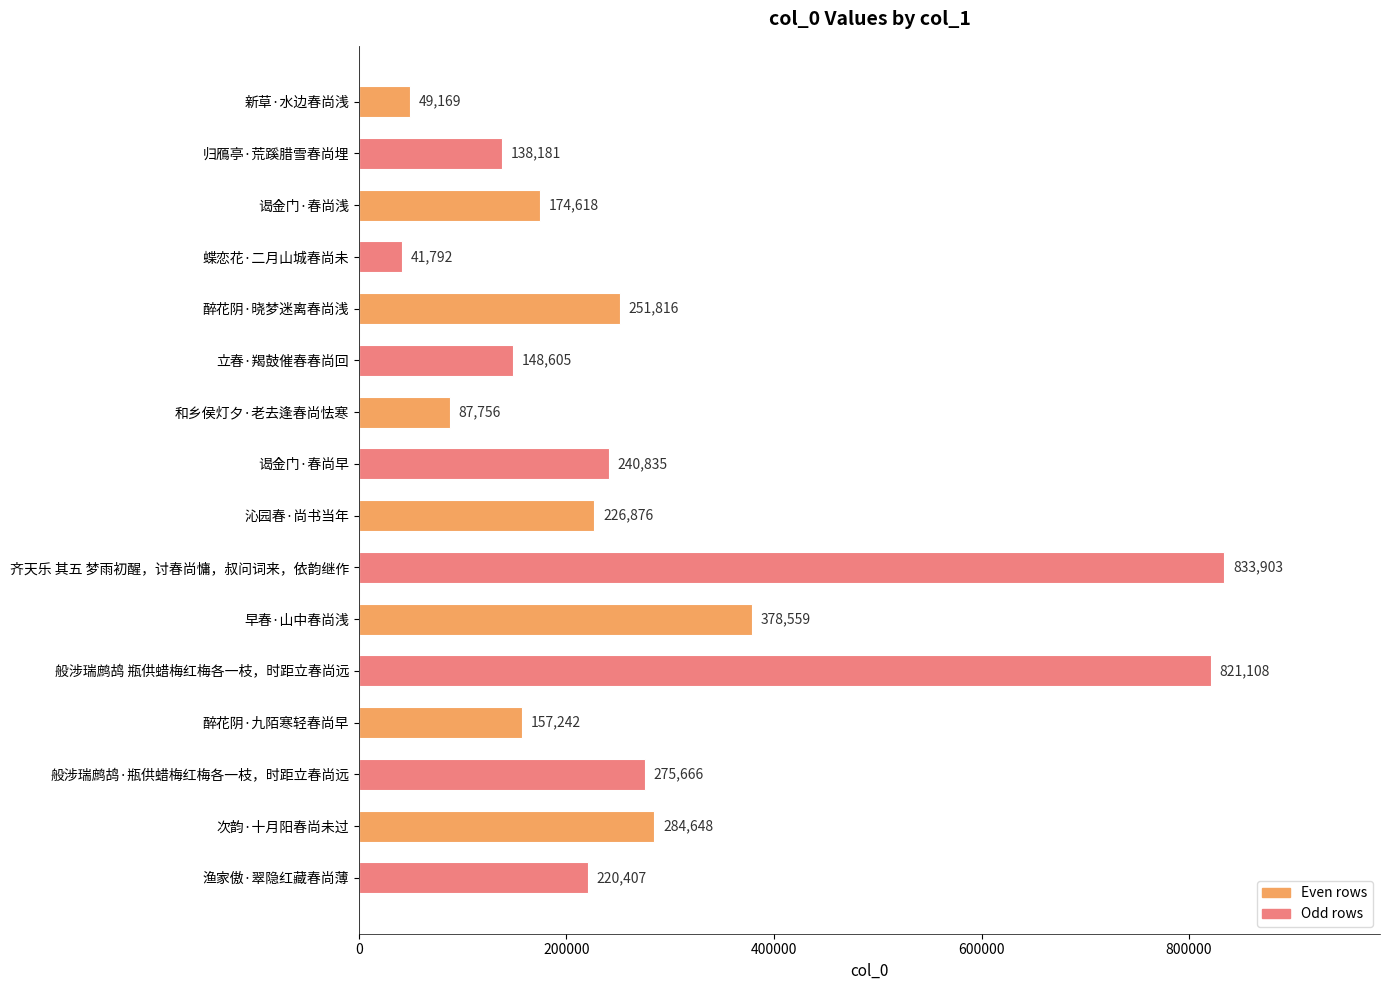

Is it true that the value at 渔家傲·翠隐红藏春尚薄 is 122894?

False